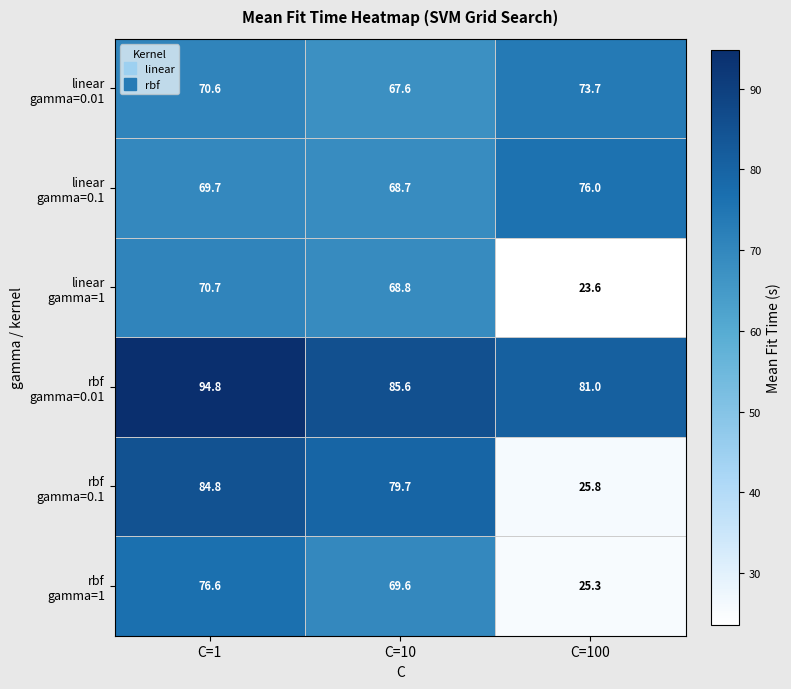

What is the difference between the highest and lowest values at C=100?

57.4